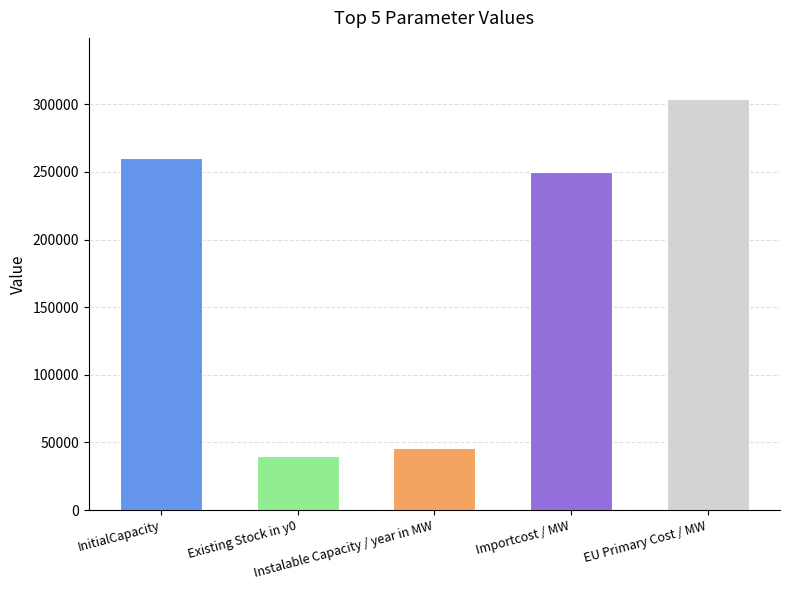

How many data points does each series have?

5